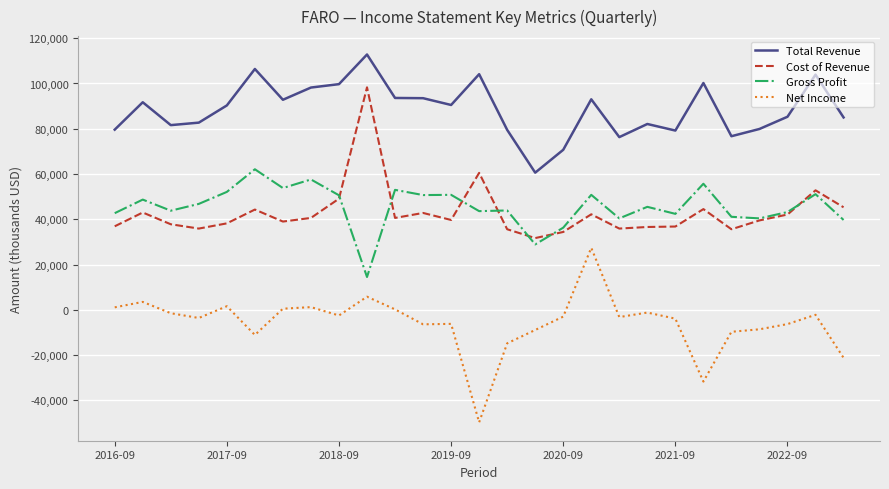

Which series has the largest total across all categories?

Total Revenue